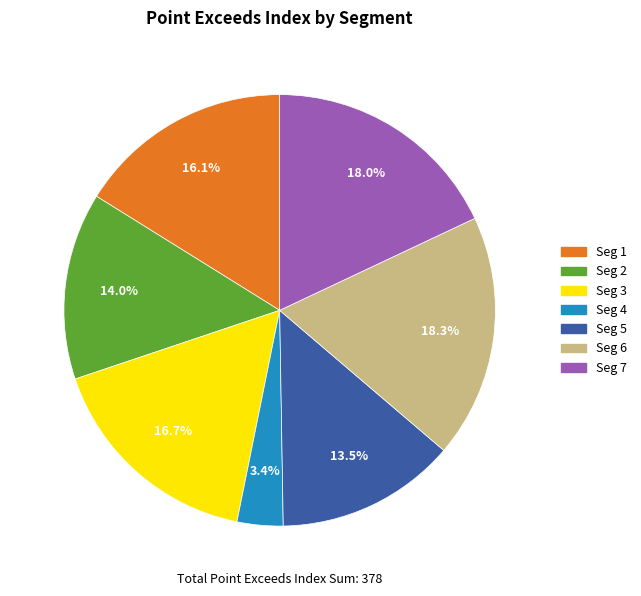

Do Seg 6 and Seg 1 together represent more than half of the pie?

No